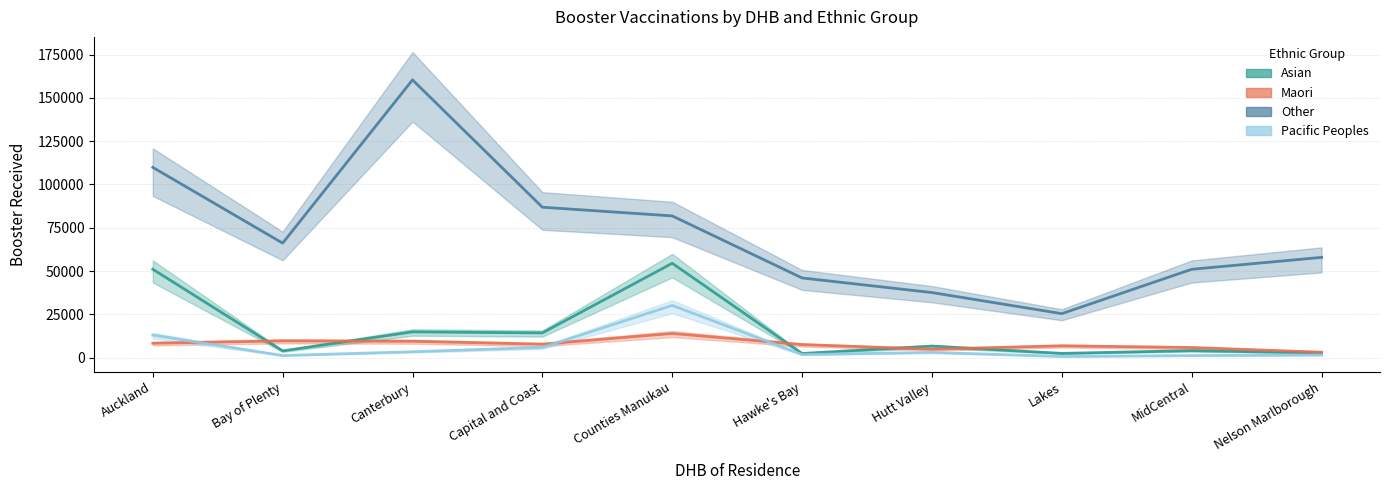

List the series in order of their peak value, highest first.

Other, Asian, Pacific Peoples, Maori